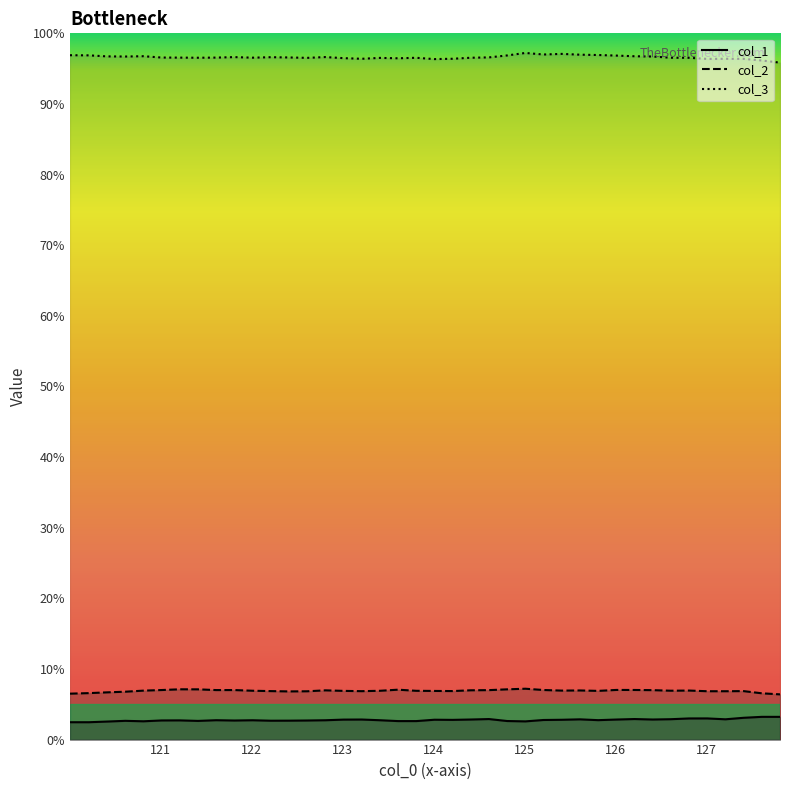

Which series has the widest spread of values?

col_3